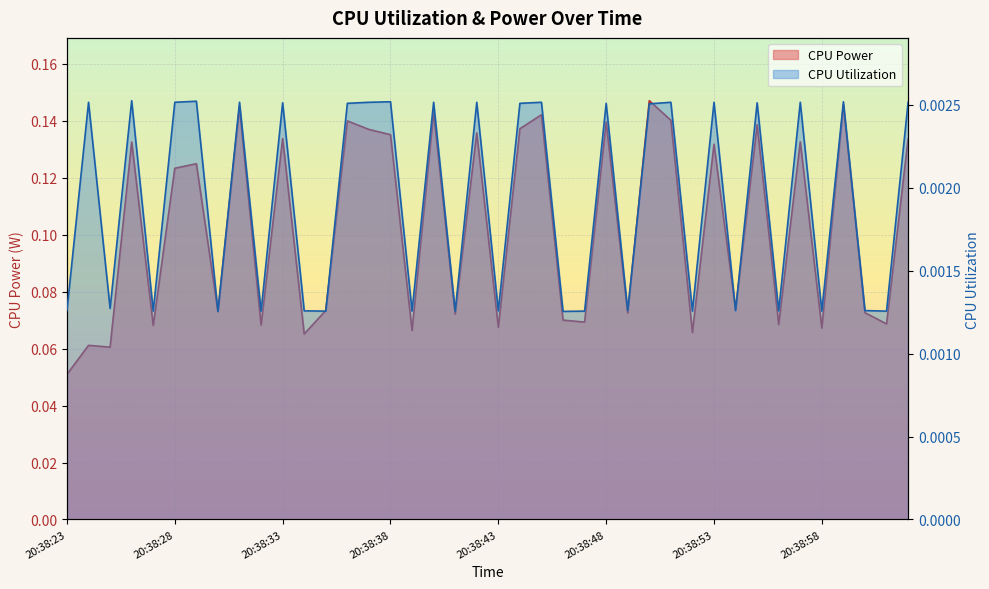

Reading right to left, transcribe all the data shown in this chart.

CPU Power: 0.1	0.1	0.1	0.1	0.1	0.1	0.1	0.1	0.1	0.1	0.1	0.1	0.1	0.1	0.1	0.1	0.1	0.1	0.1	0.1	0.1	0.1	0.1	0.1	0.1	0.1	0.1	0.1	0.1	0.1	0.1	0.1	0.1	0.1	0.1	0.1	0.1	0.1	0.1	0.1
CPU Utilization: 0.0	0.0	0.0	0.0	0.0	0.0	0.0	0.0	0.0	0.0	0.0	0.0	0.0	0.0	0.0	0.0	0.0	0.0	0.0	0.0	0.0	0.0	0.0	0.0	0.0	0.0	0.0	0.0	0.0	0.0	0.0	0.0	0.0	0.0	0.0	0.0	0.0	0.0	0.0	0.0